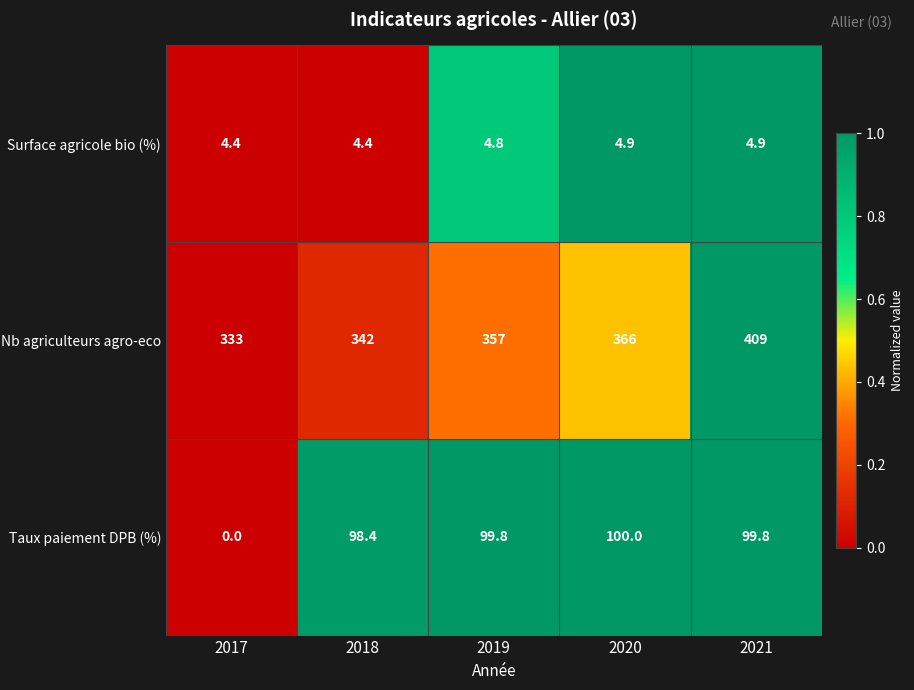

At which label does Nb agriculteurs agro-eco reach its peak?

2021